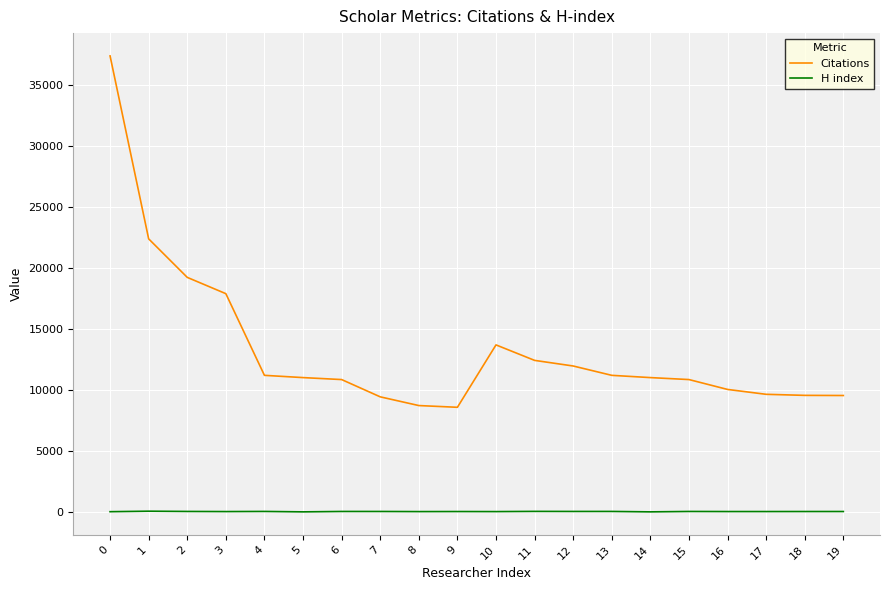

Is the value of Citations at 2 greater than the value of H index at 11?

Yes